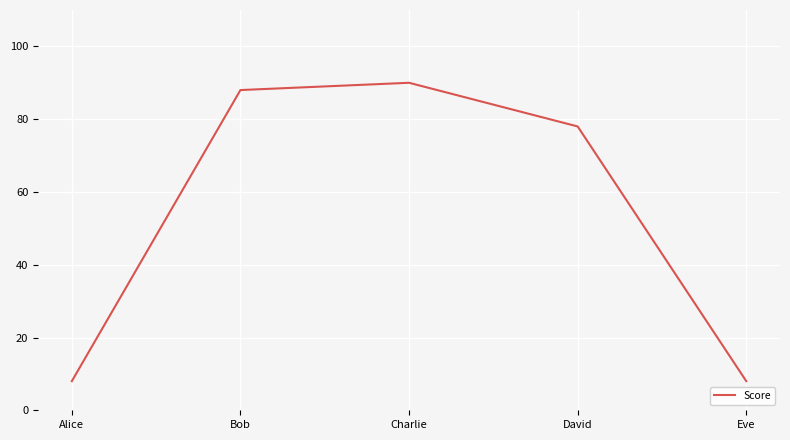

Reading right to left, transcribe all the data shown in this chart.

Eve=8	David=78	Charlie=90	Bob=88	Alice=8